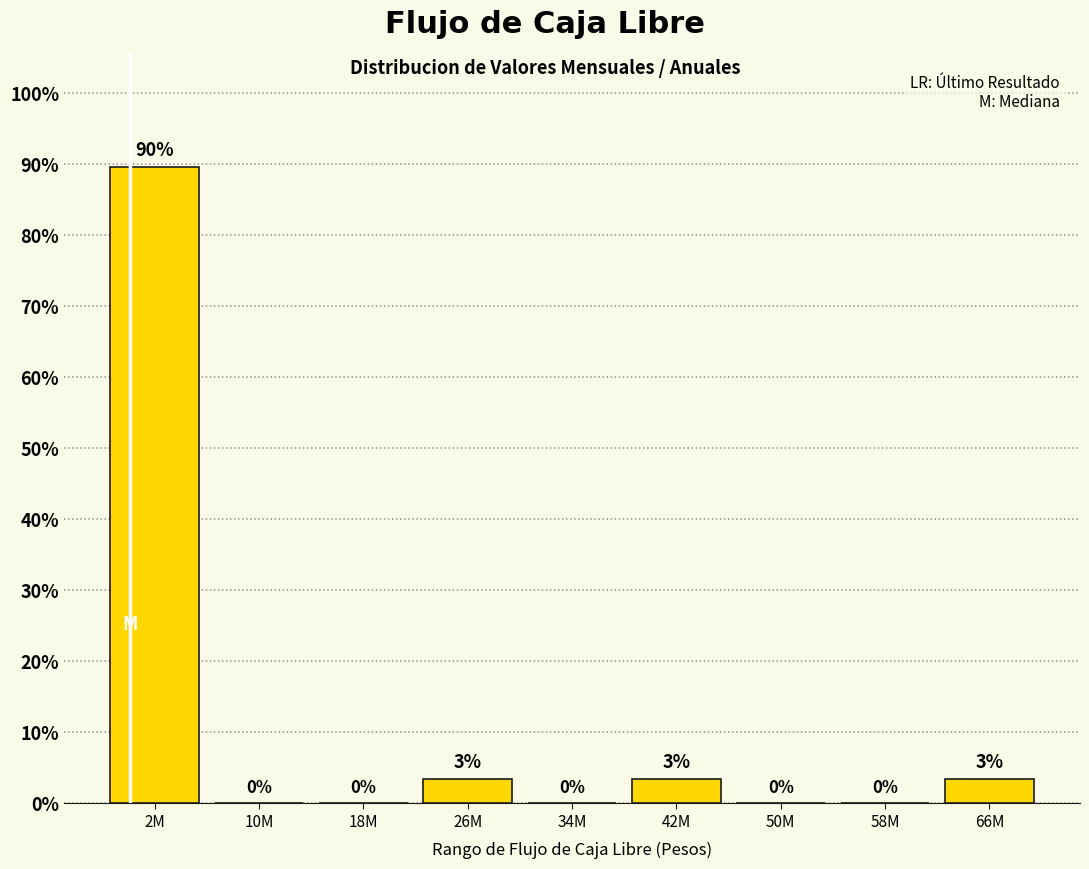

Between 34M and 26M, which is larger?

26M